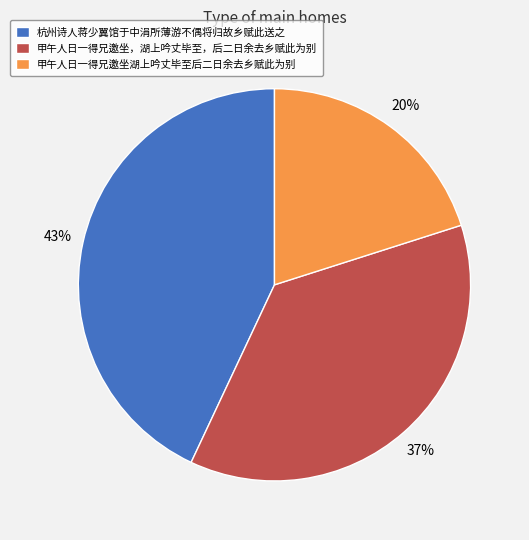

Does 甲午人日一得兄邀坐湖上吟丈毕至后二日余去乡赋此为别 account for over 50% of the chart?

No